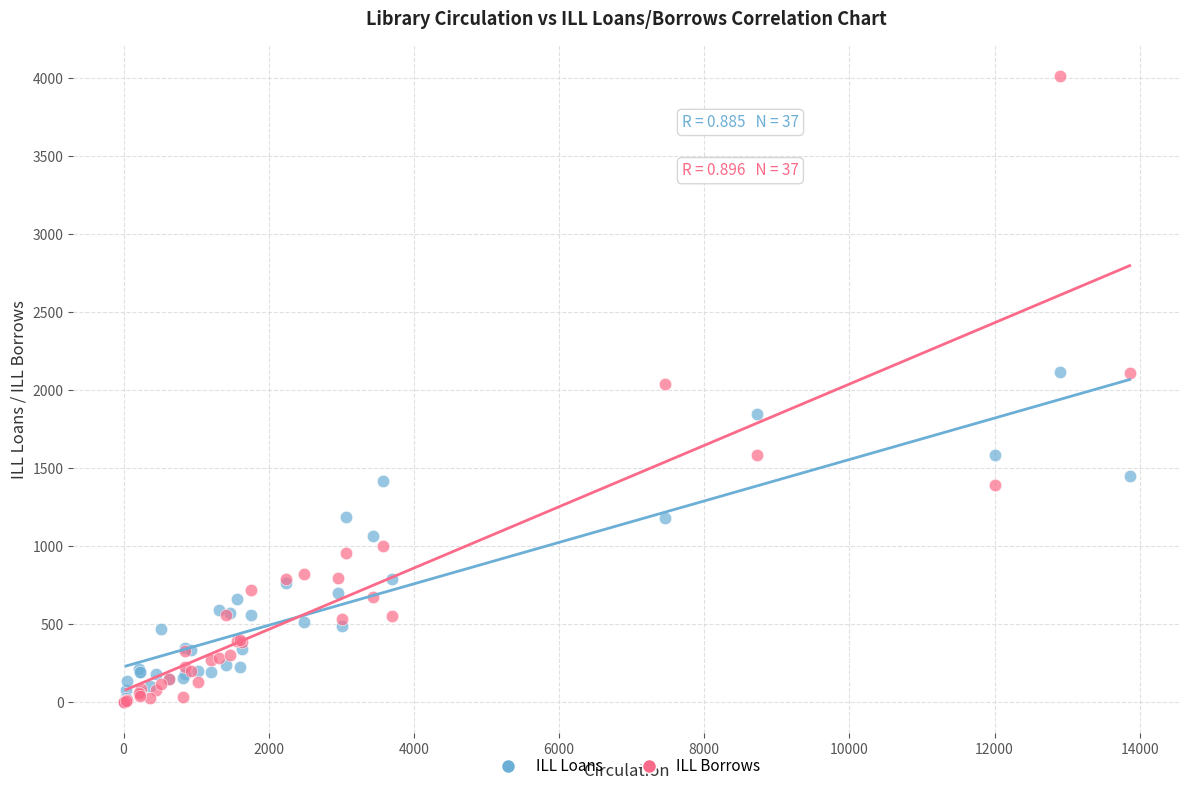

What are all the series names shown in the legend?

ILL Loans, ILL Borrows